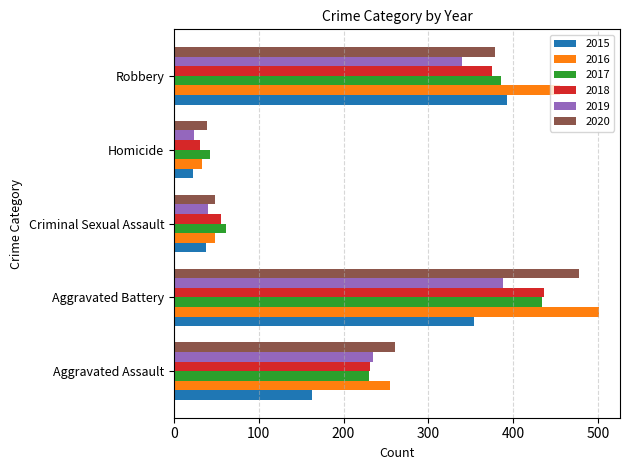

What is the difference between the maximum and minimum values in the 2015 series?

370